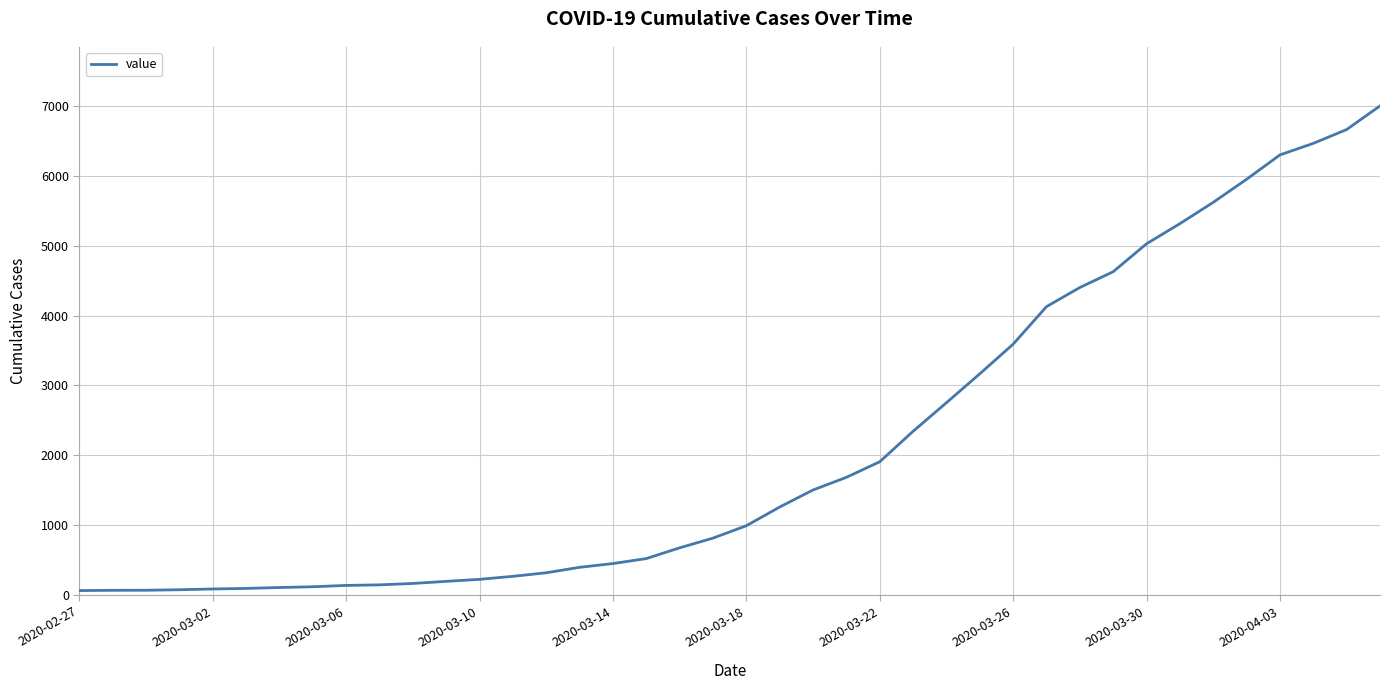

What is the difference between the maximum and minimum values?

6937